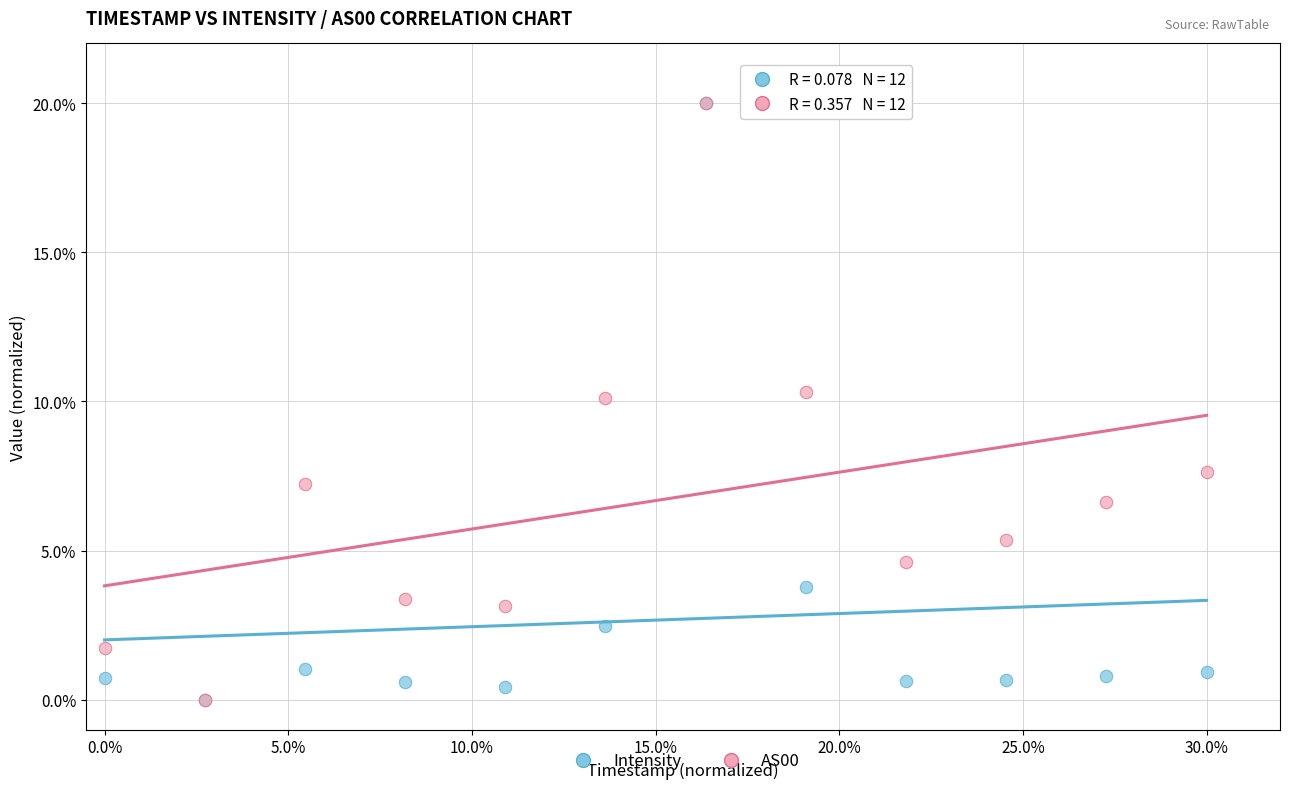

What are all the series names shown in the legend?

Intensity, AS00